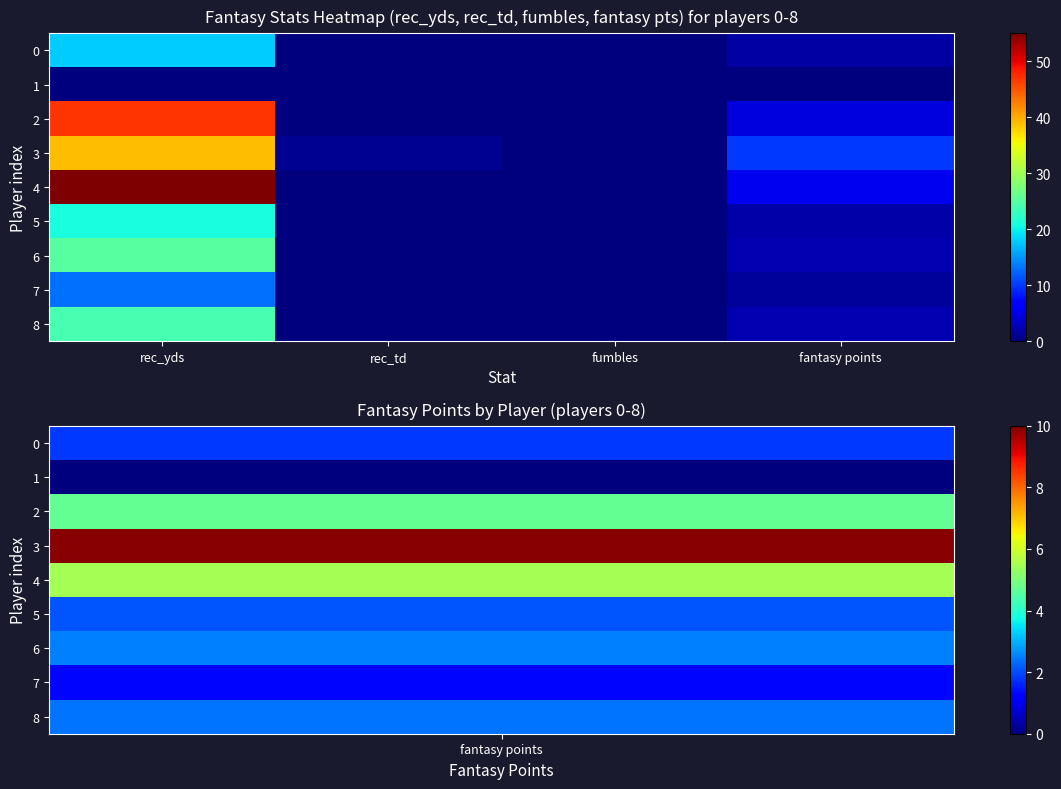

Which series has the largest total across all categories?

4